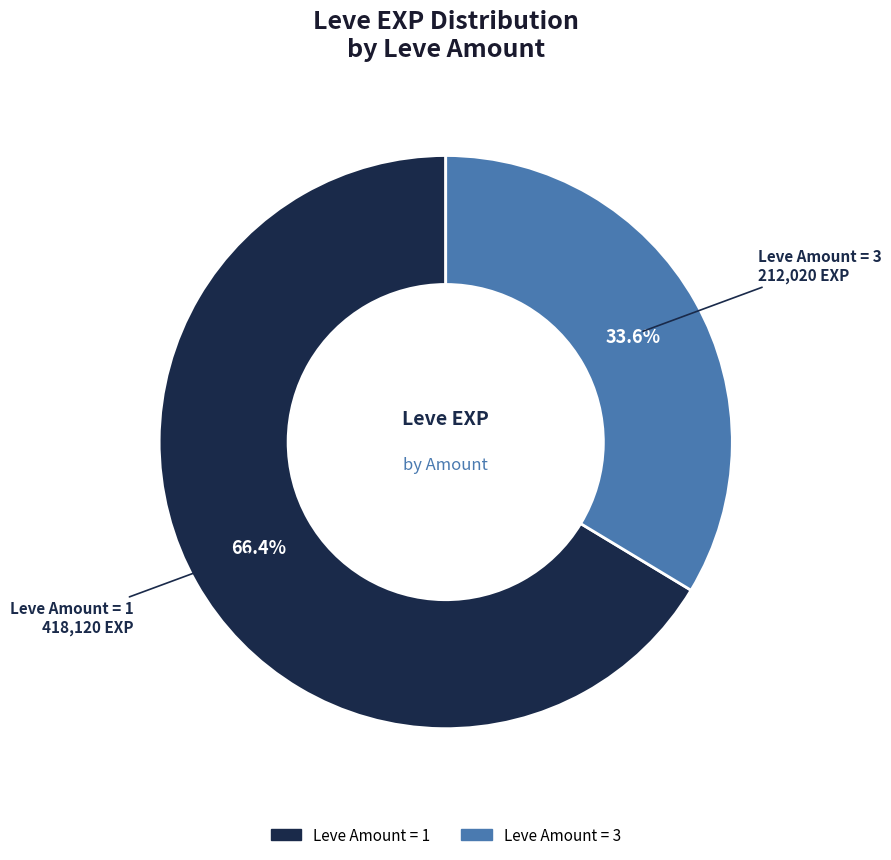

How many segments does this pie chart have?

2